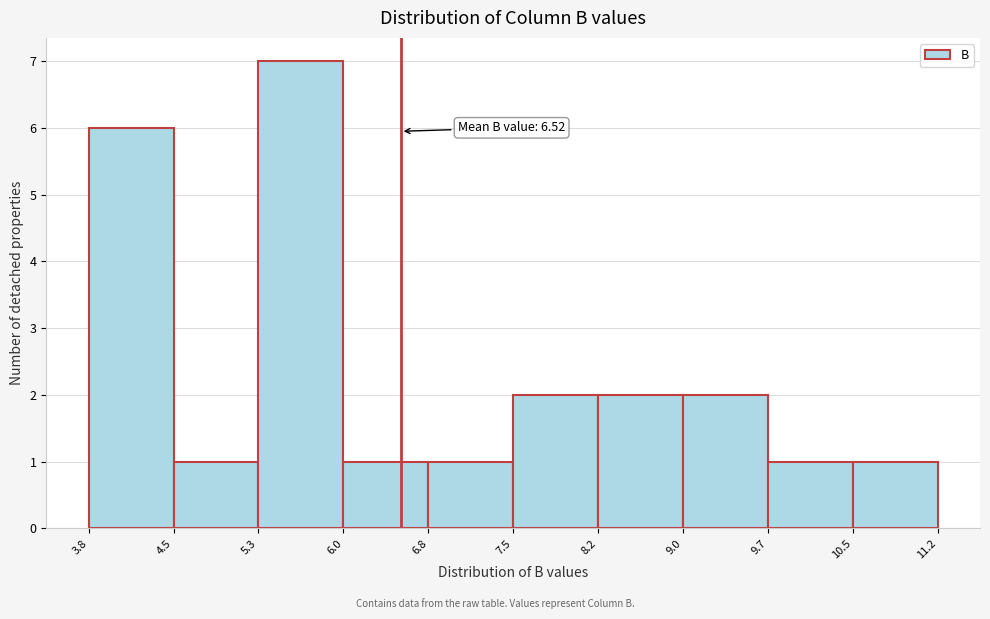

Which range on the x-axis has the tallest bar?

5.3 to 6.0